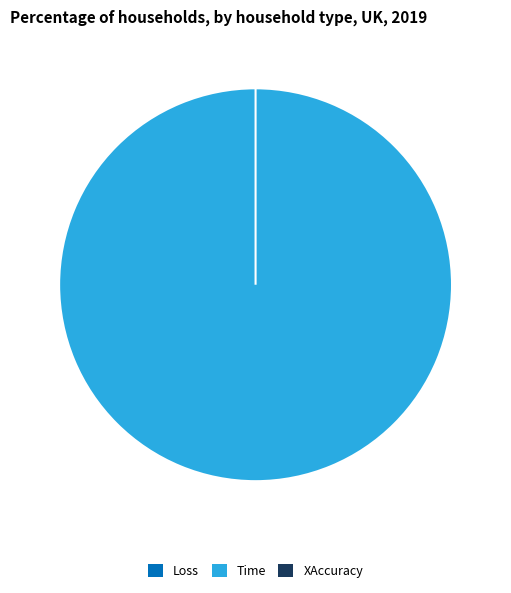

What is the change in value from Time to XAccuracy?

-0.3